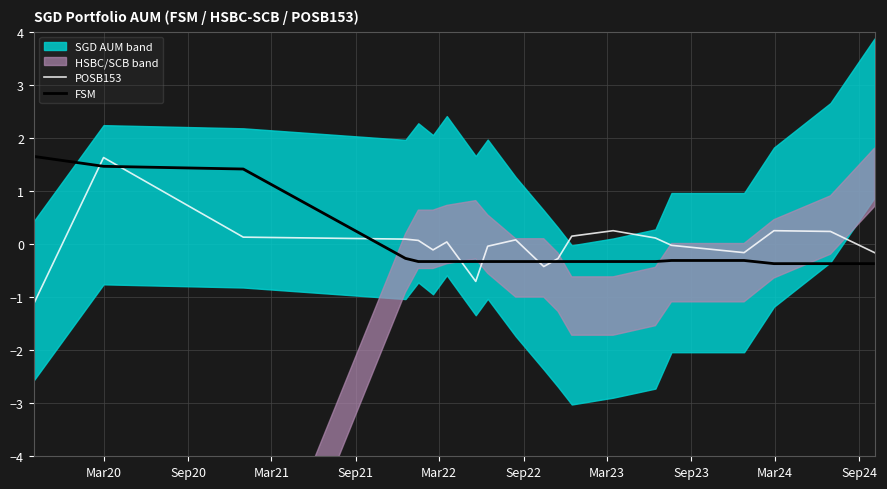

What is the highest value of the POSB153 series?

1.6